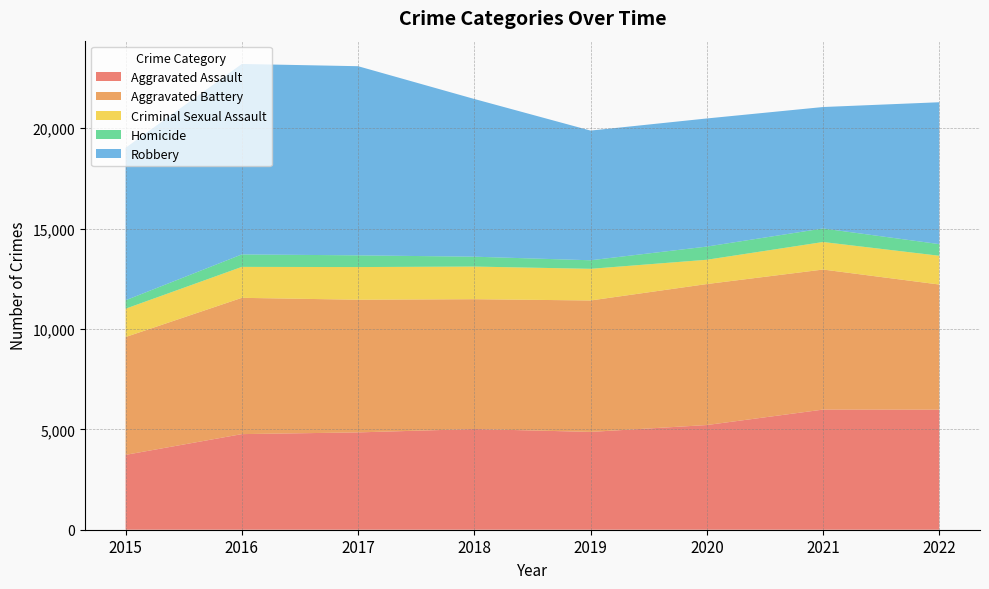

Reading left to right, list all the values displayed in this chart.

Aggravated Assault: 2015=3729	2016=4762	2017=4848	2018=5015	2019=4872	2020=5214	2021=5984	2022=5980
Aggravated Battery: 2015=5869	2016=6789	2017=6608	2018=6468	2019=6547	2020=7023	2021=6976	2022=6233
Criminal Sexual Assault: 2015=1411	2016=1541	2017=1627	2018=1625	2019=1577	2020=1210	2021=1371	2022=1433
Homicide: 2015=420	2016=621	2017=584	2018=492	2019=426	2020=657	2021=675	2022=580
Robbery: 2015=7595	2016=9487	2017=9421	2018=7855	2019=6459	2020=6381	2021=6049	2022=7067